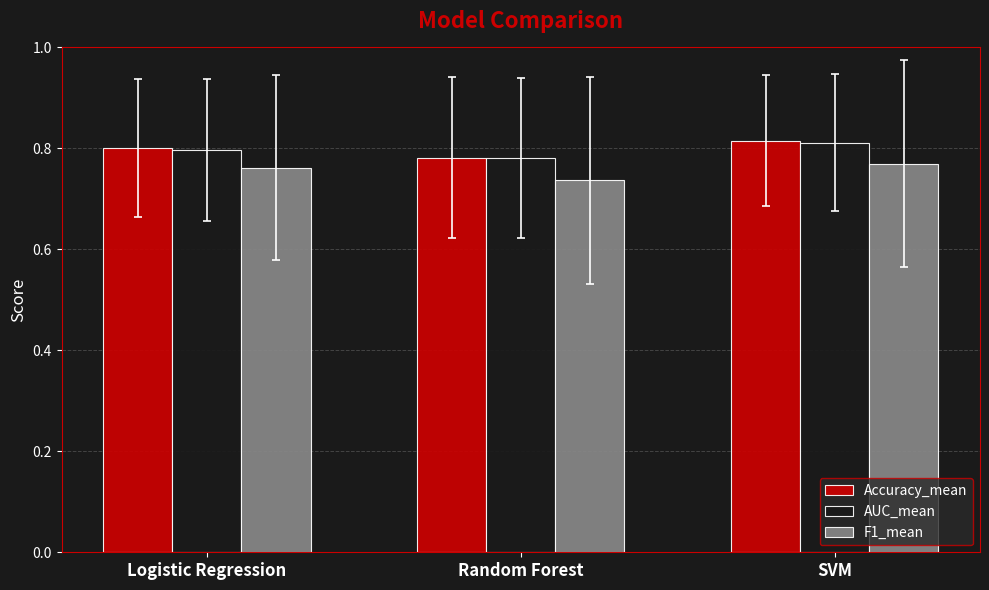

Does the chart contain any negative values?

No